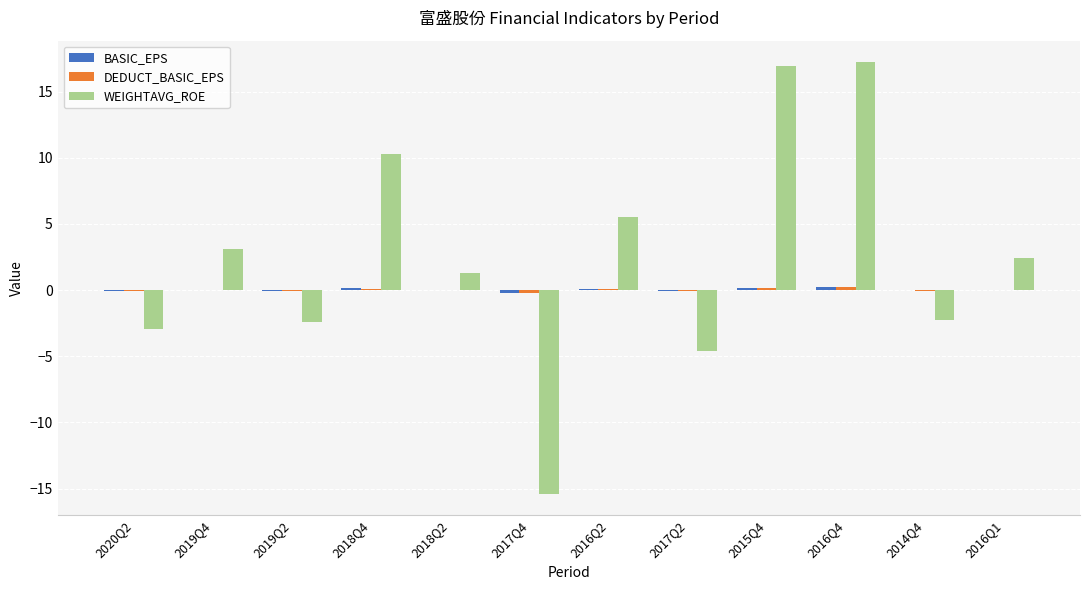

Which series has the largest range (max minus min)?

WEIGHTAVG_ROE